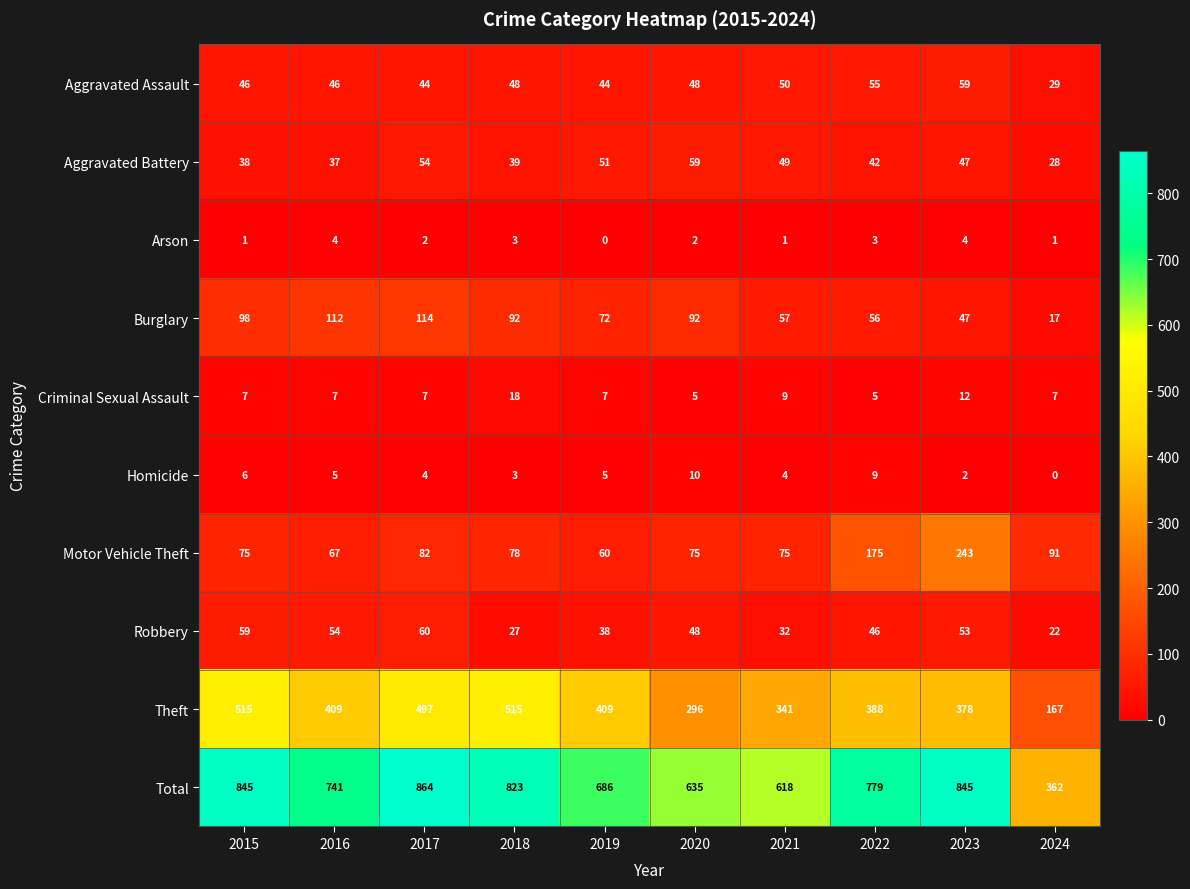

What value does the Total series have at 2016?

741